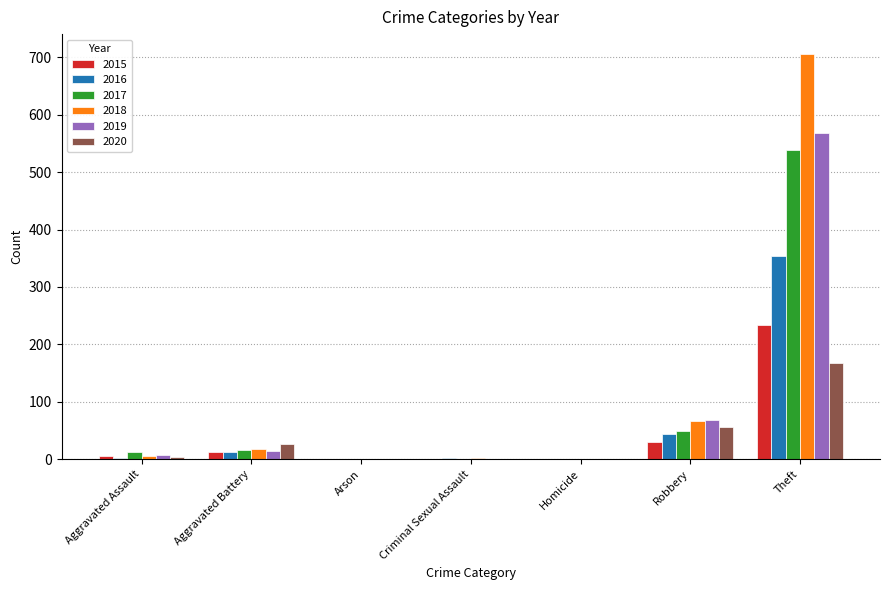

Is it true that 2016 equals -163 at Homicide?

False